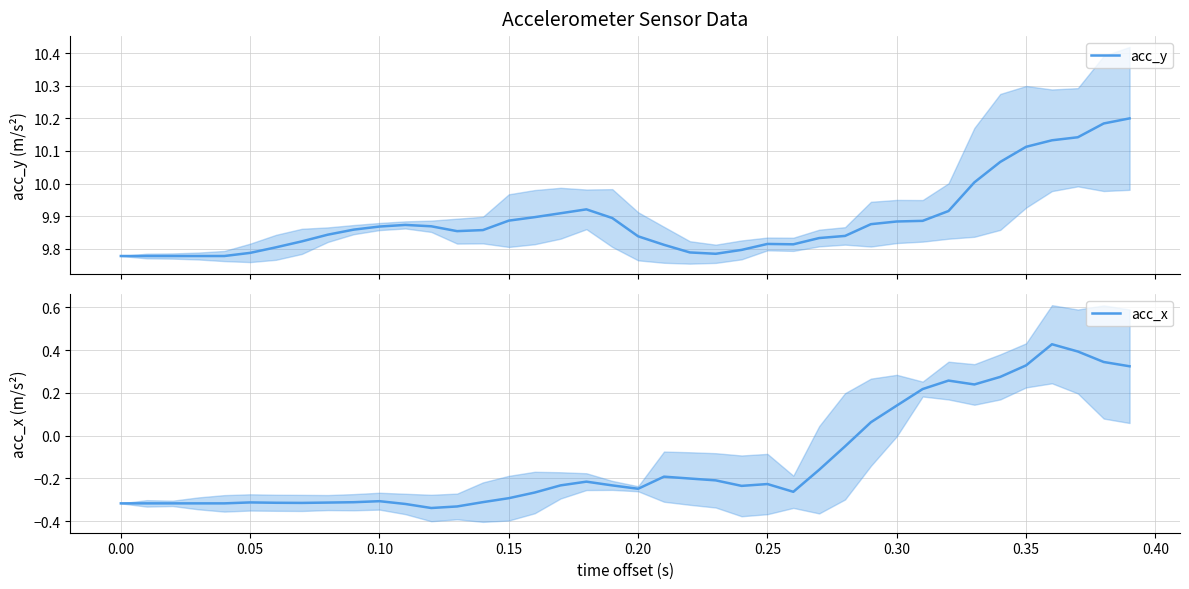

What value does the acc_y series have at 0.20?

9.8